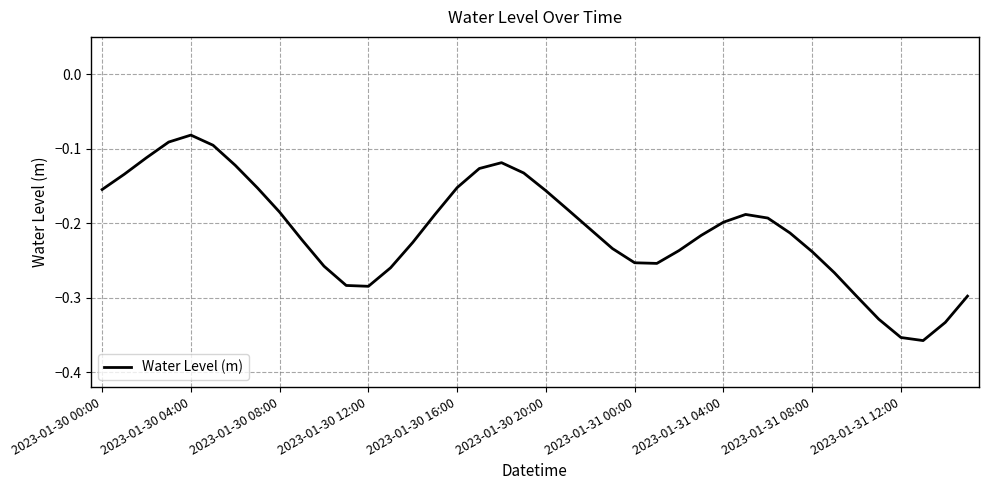

Does the chart have visible grid lines?

Yes